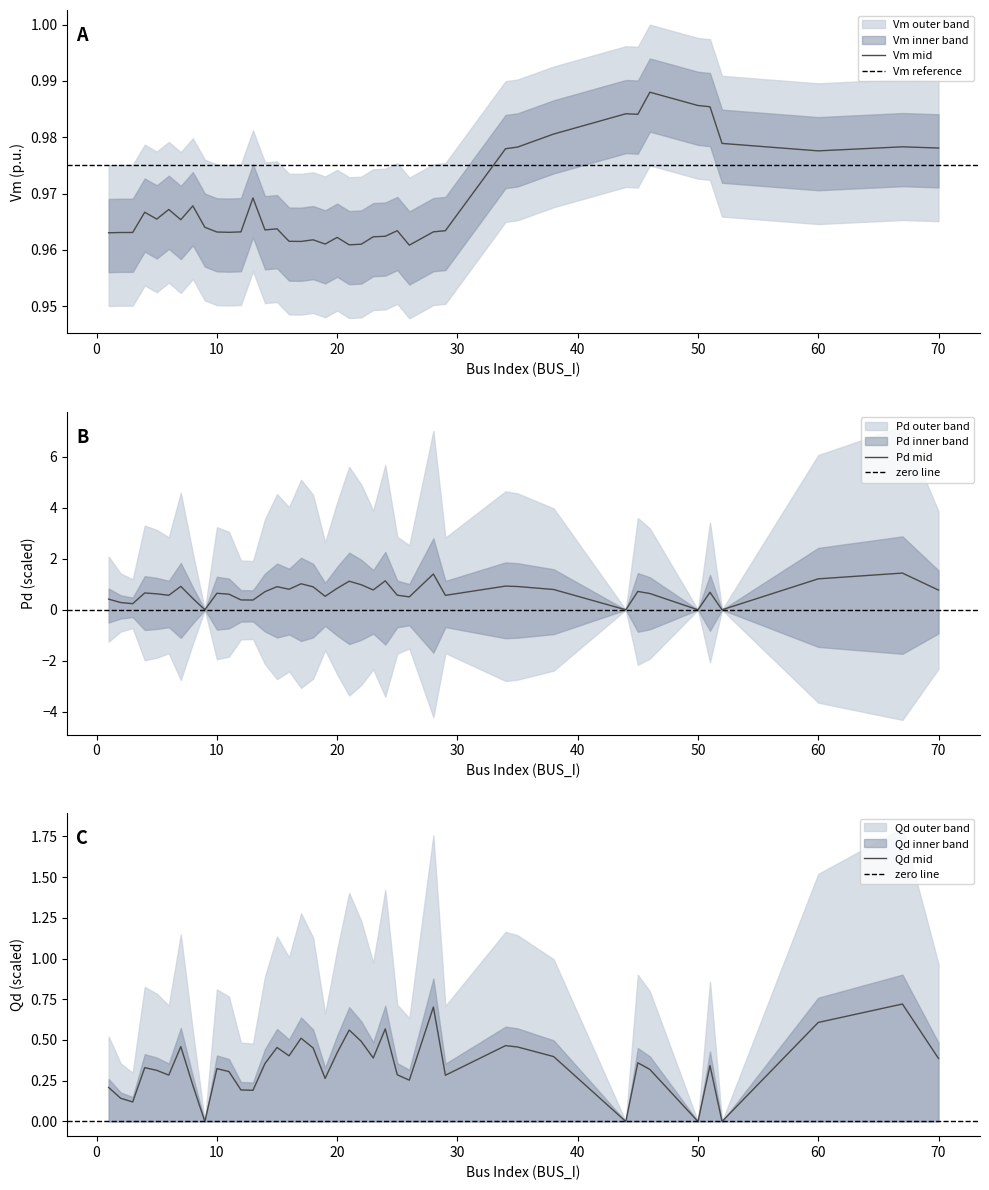

Where is Qd nearest to the value 0?

9